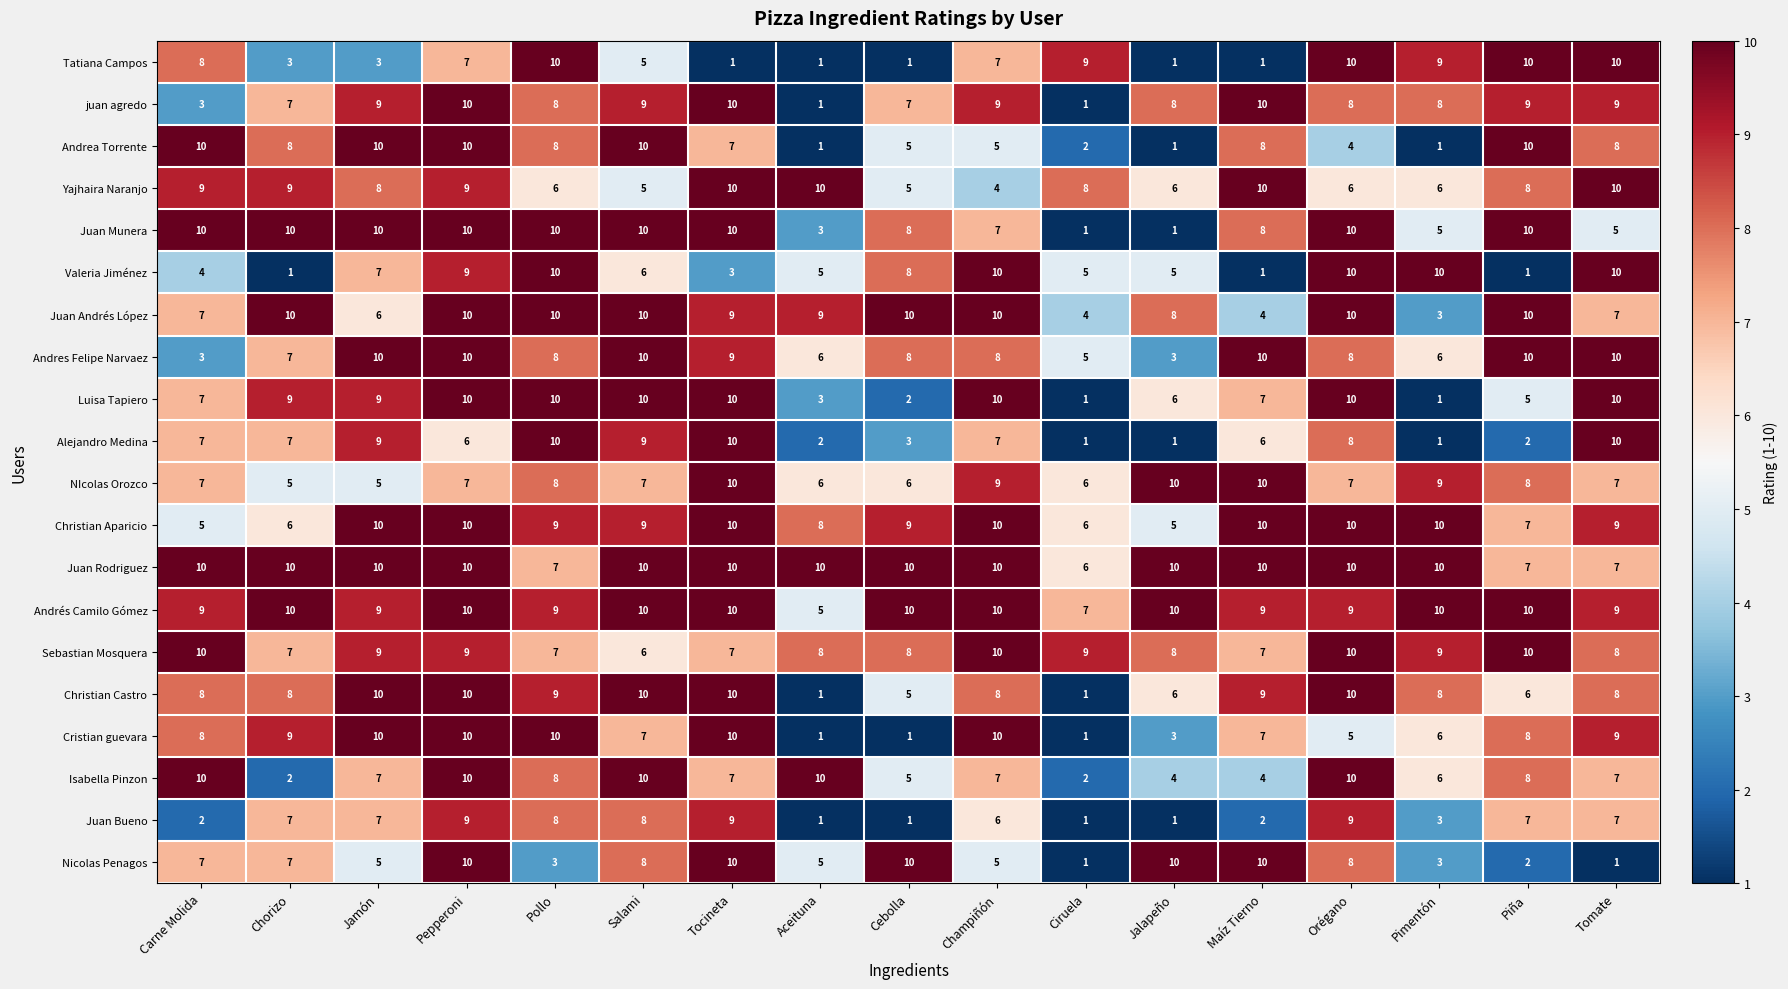

What is the average value of the Yajhaira Naranjo series?

8